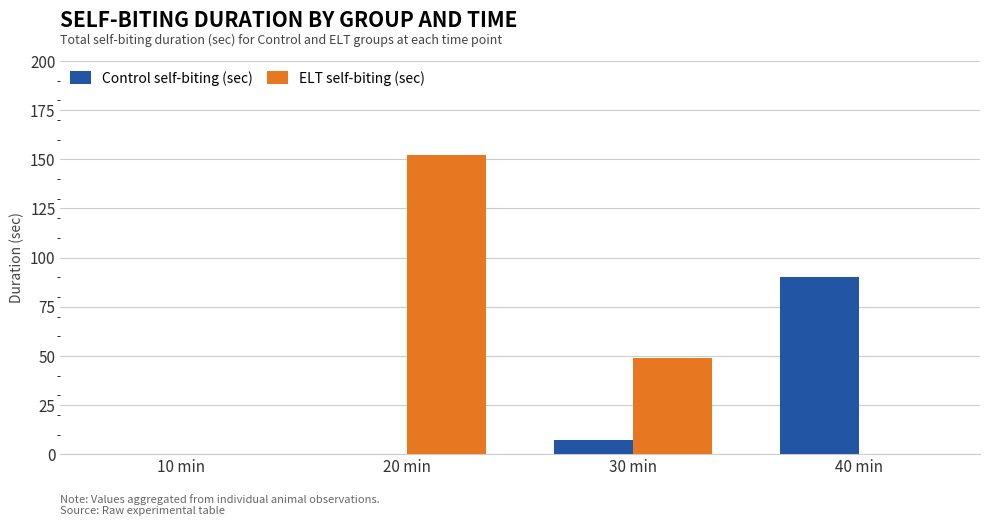

Which series changed the most between 10 min and 20 min?

ELT self-biting (sec)